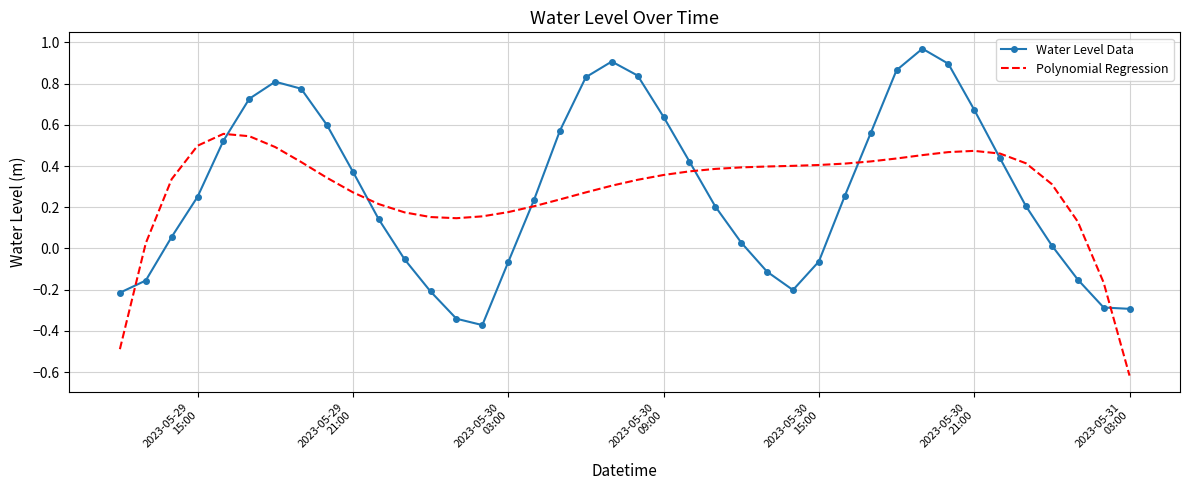

List the series in order of their peak value, lowest first.

Polynomial Regression, Water Level Data